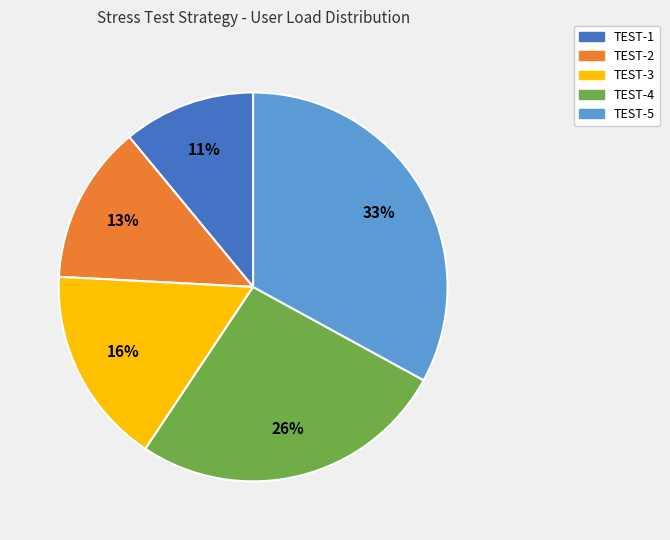

Approximately how many times larger is the value at TEST-4 compared to TEST-2?

2.0